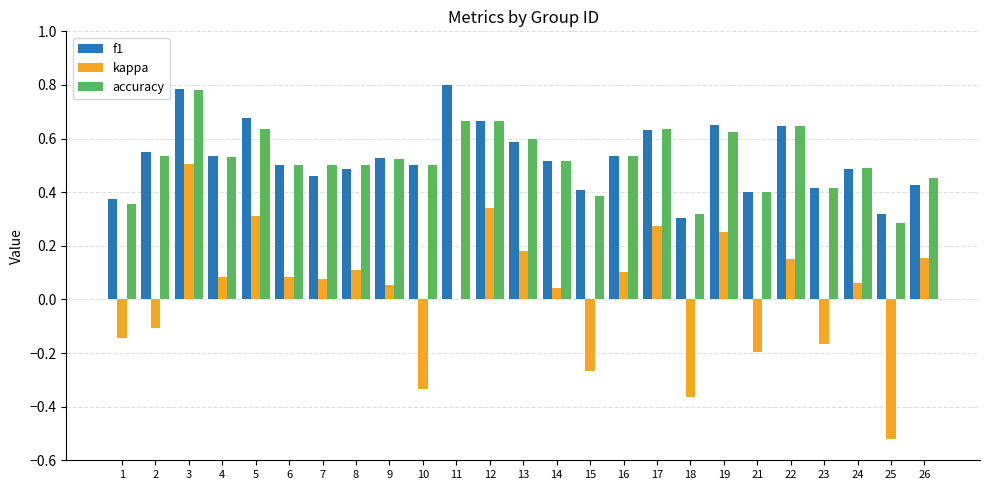

What is the sum of the accuracy values at 5 and 19?

1.3